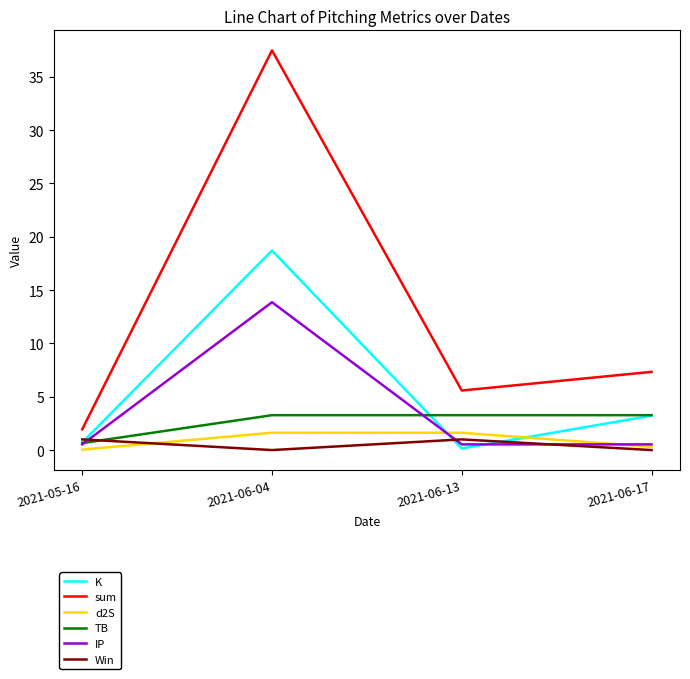

Does the chart display data point markers on the line(s)?

No